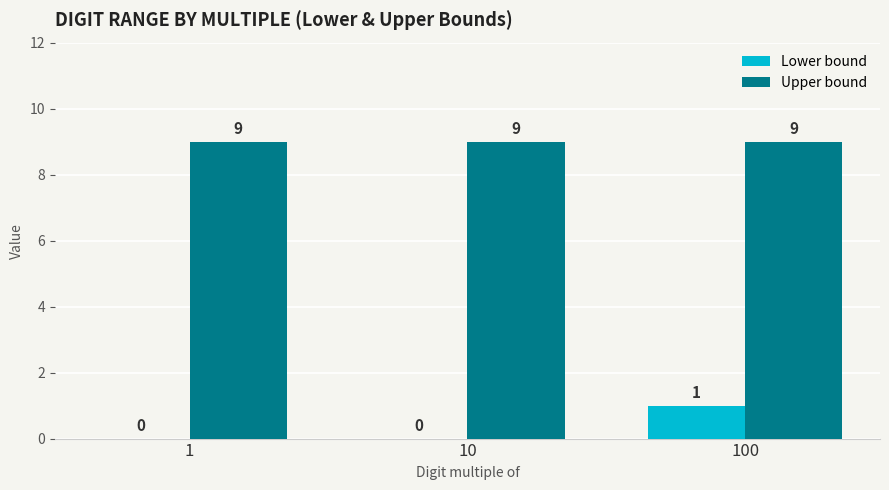

The value of Upper bound at 10 is 9. True or false?

True